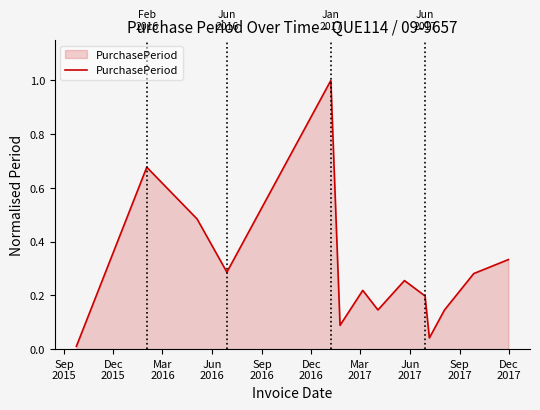

What is the greatest value displayed?

1.0